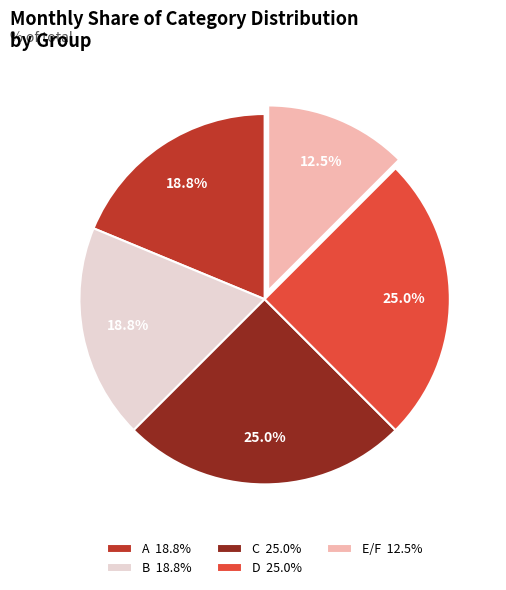

Is there a majority slice in this chart?

No